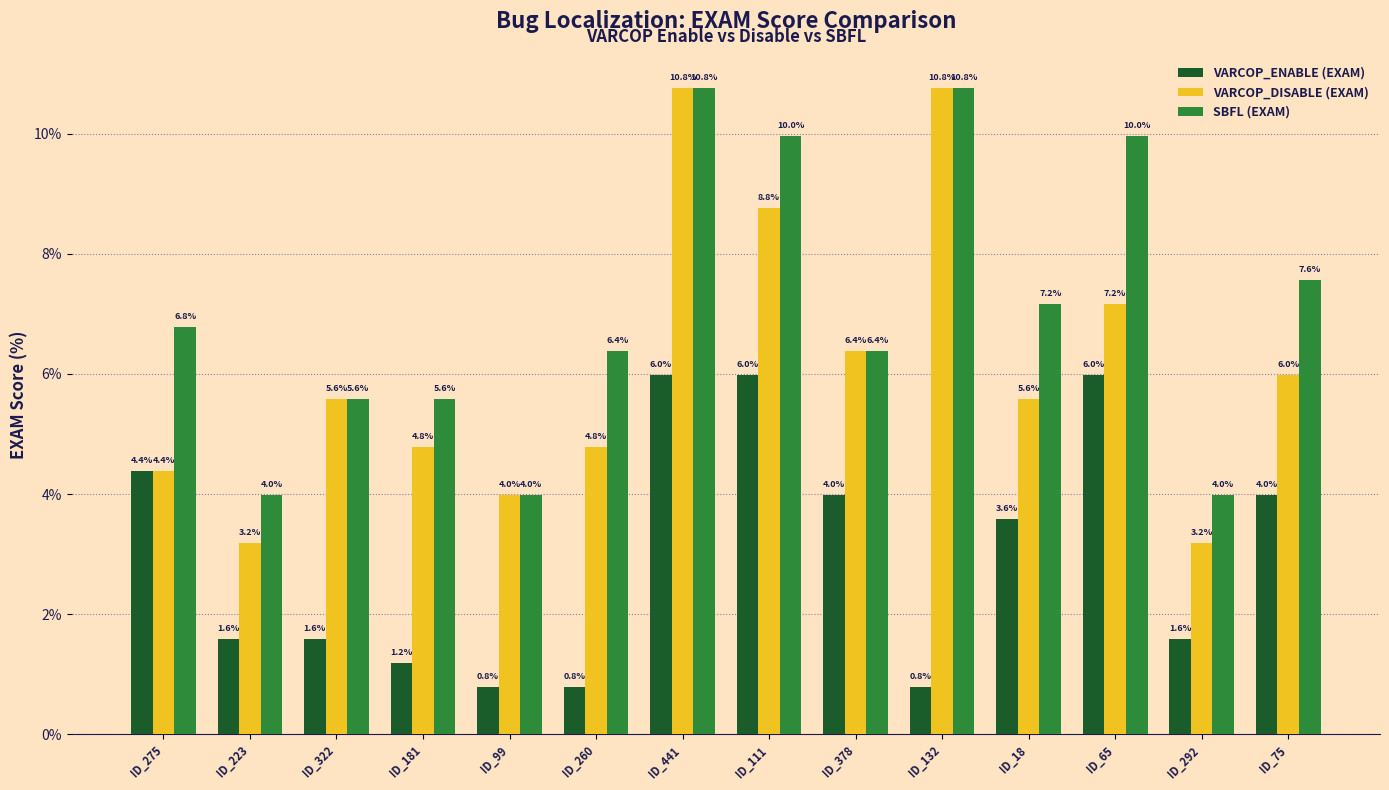

List the series in order of their overall mean, lowest first.

VARCOP_ENABLE (EXAM), VARCOP_DISABLE (EXAM), SBFL (EXAM)